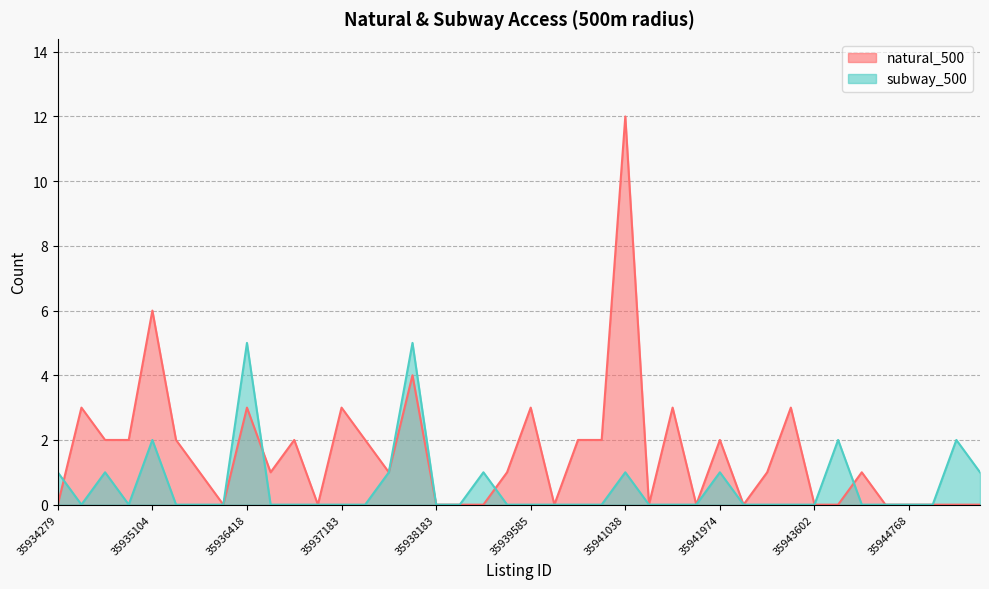

Is it true that subway_500 equals -2 at 35940153?

False